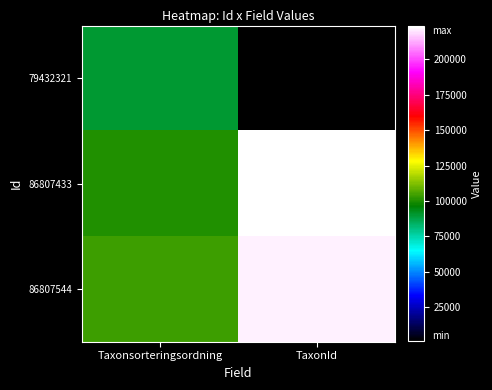

At how many categories does at least one series exceed 18788?

2